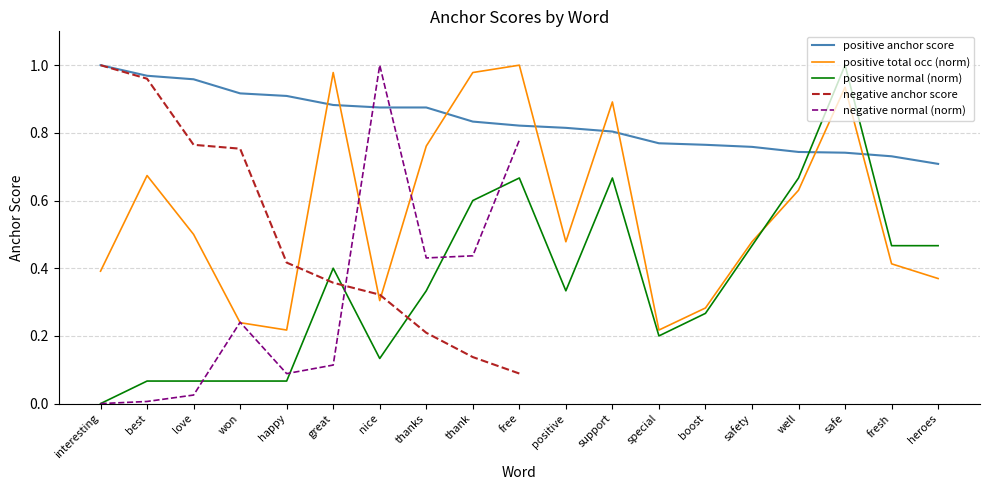

Which category has the lowest value in the positive anchor score series?

heroes